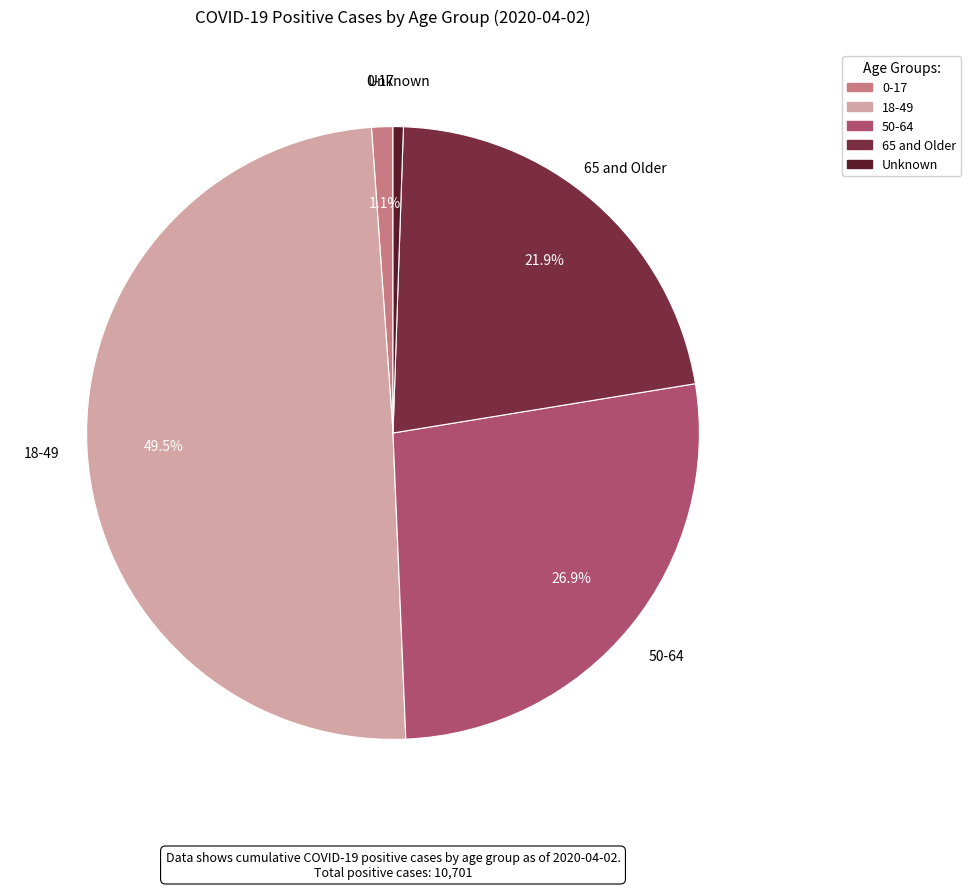

To the nearest percent, what is the combined percentage of 0-17 and 50-64?

28%